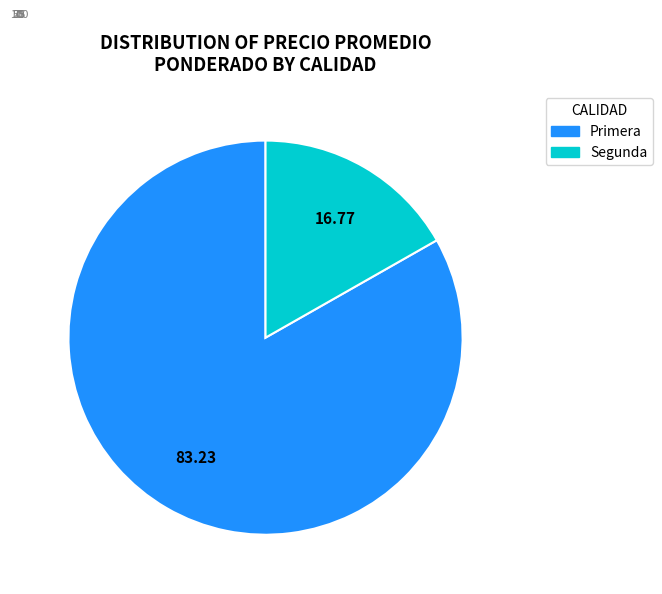

True or false: Segunda accounts for 38% of the total.

False